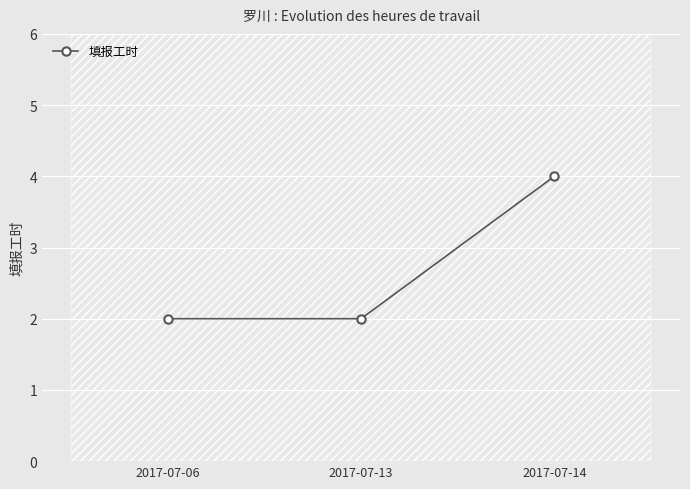

What is the smallest value displayed?

2